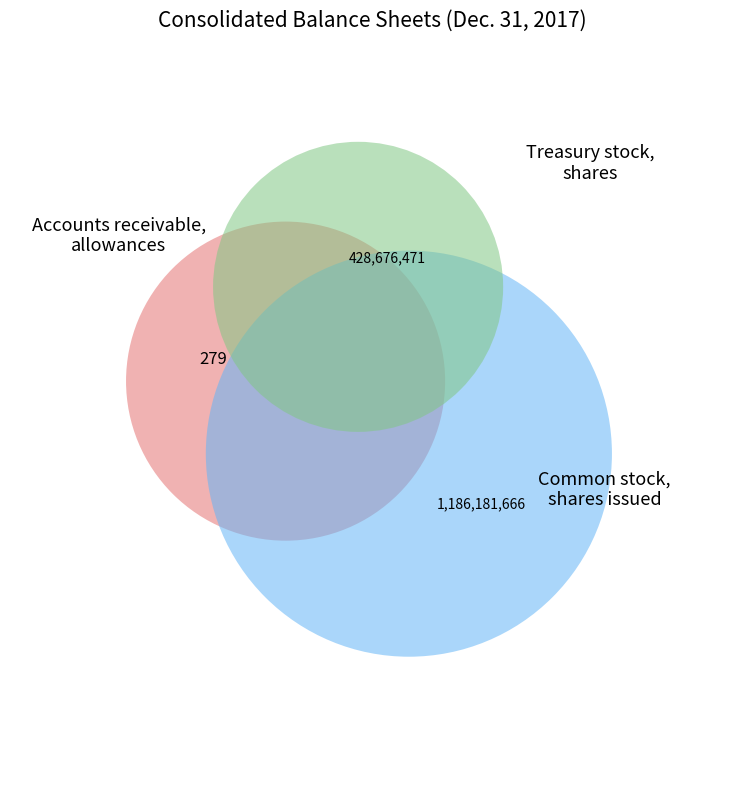

The Treasury stock, shares slice represents 37% of the pie. True or false?

False